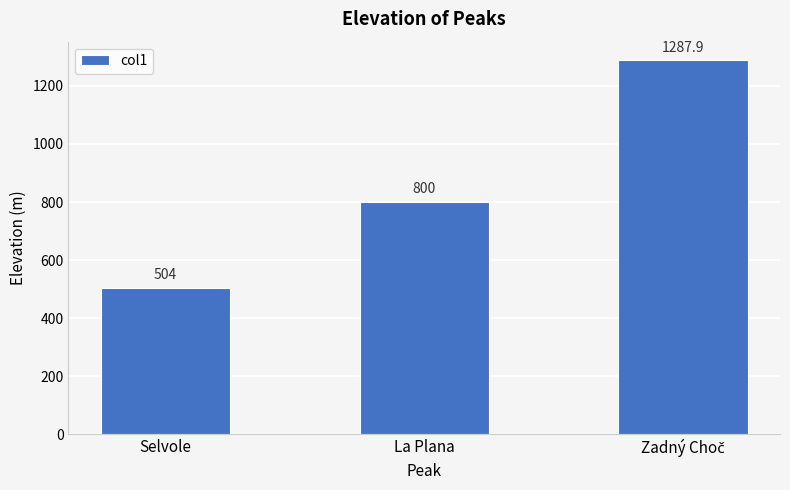

At which label is the value closest to 895?

La Plana